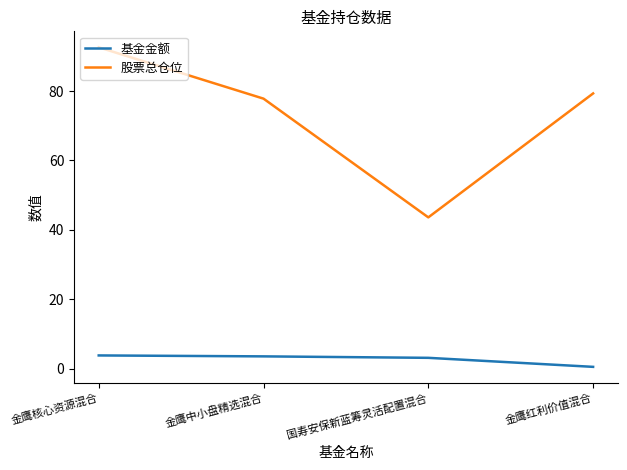

What are all the series names shown in the legend?

基金金额, 股票总仓位